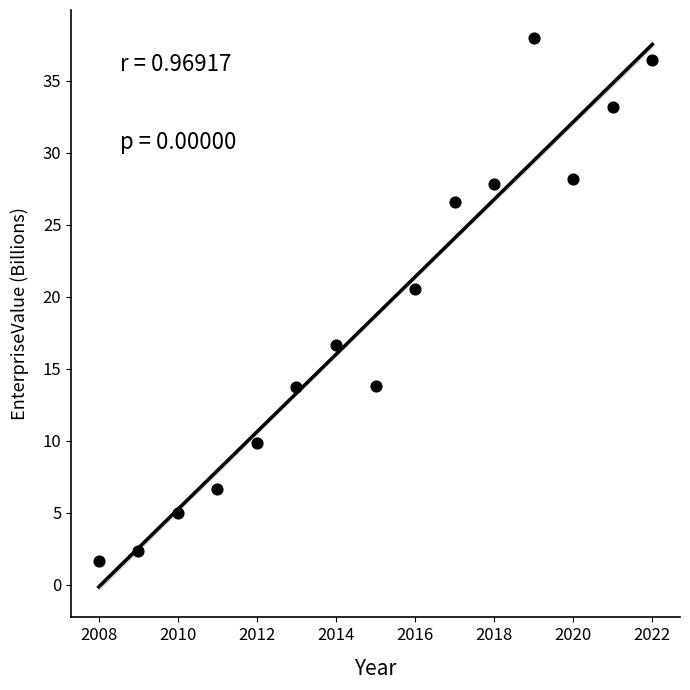

What Y value in the scatter plot is closest to 19?

20.5